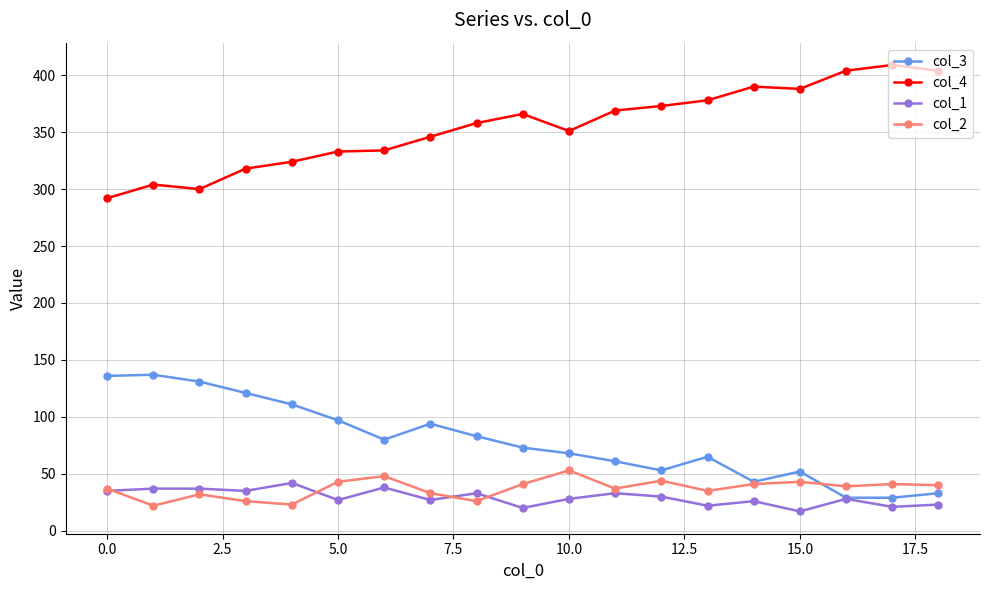

True or false: col_3 has more than 2 interior local peaks.

True